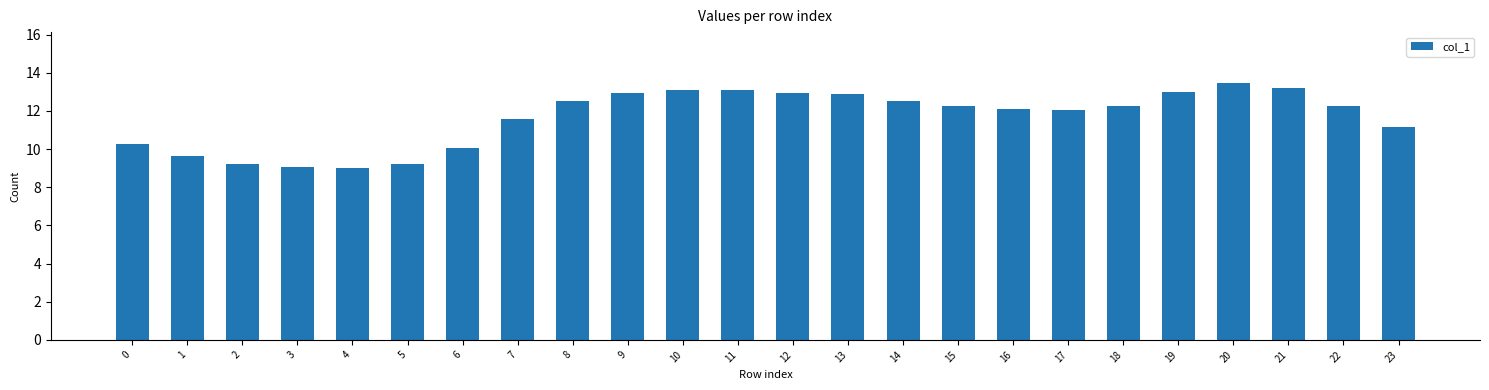

What is the value of the 21st bar from the left?

13.4